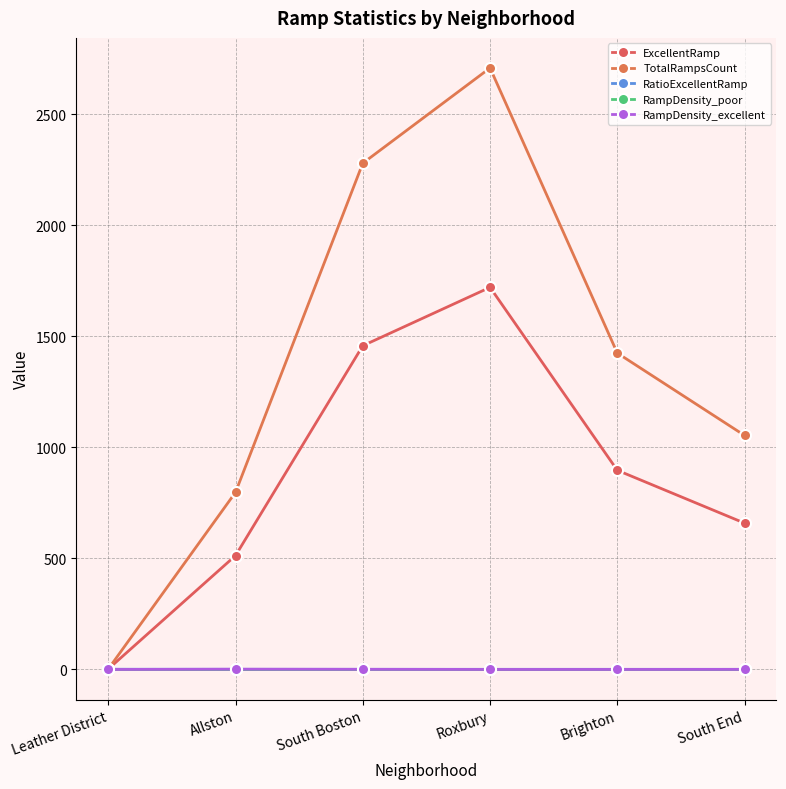

How many interior local peaks does the TotalRampsCount series have?

1